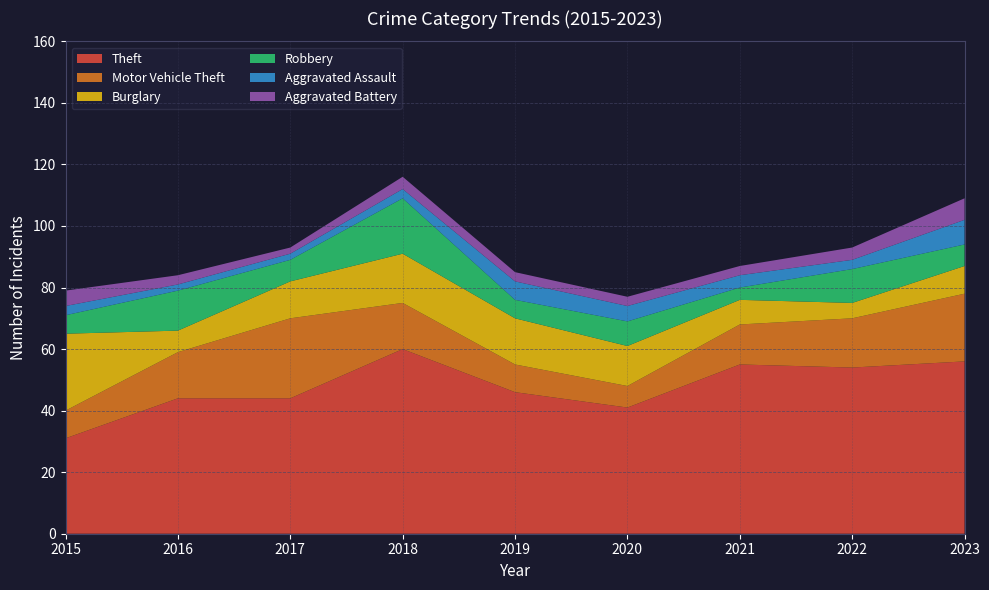

Which series has the largest total across all categories?

Theft